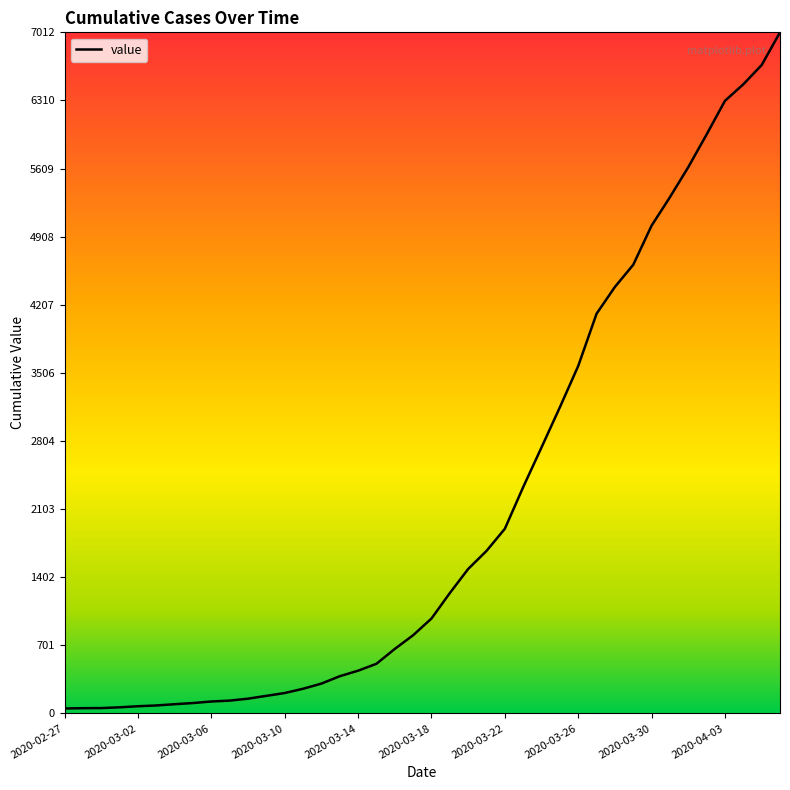

What is the difference between the maximum and minimum values?

6961